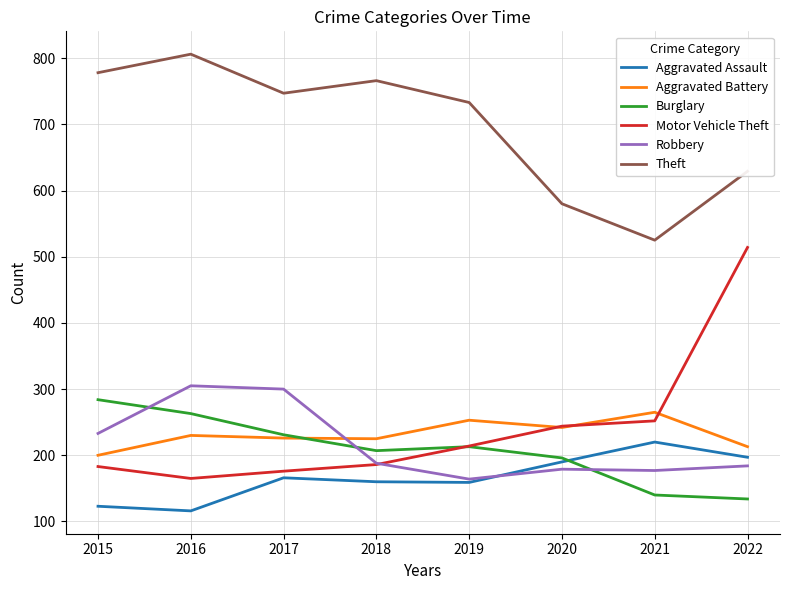

What is the smallest value displayed?

116